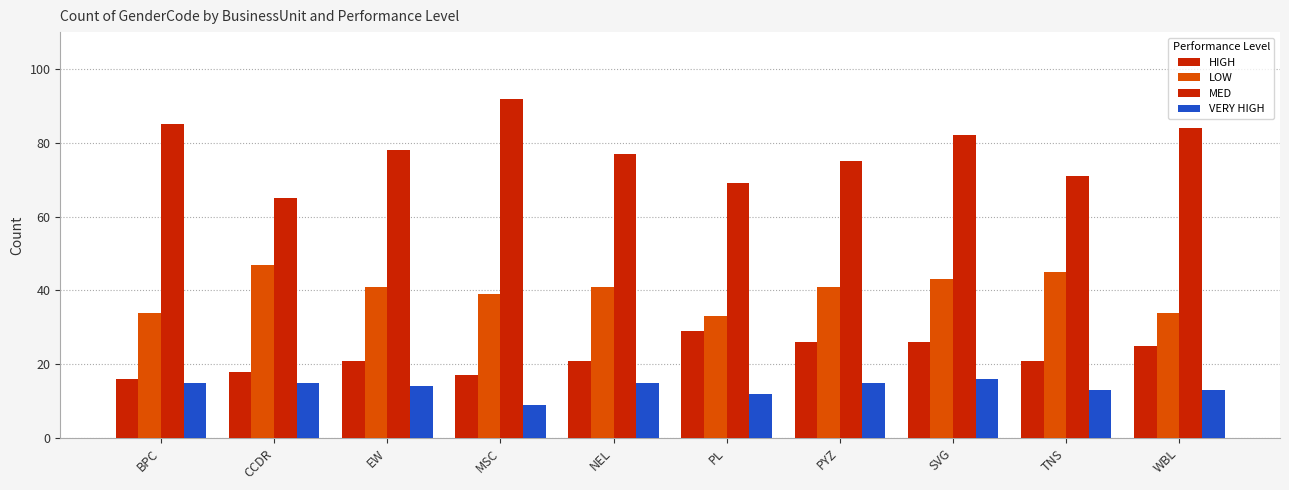

Count the number of categories in the chart.

10